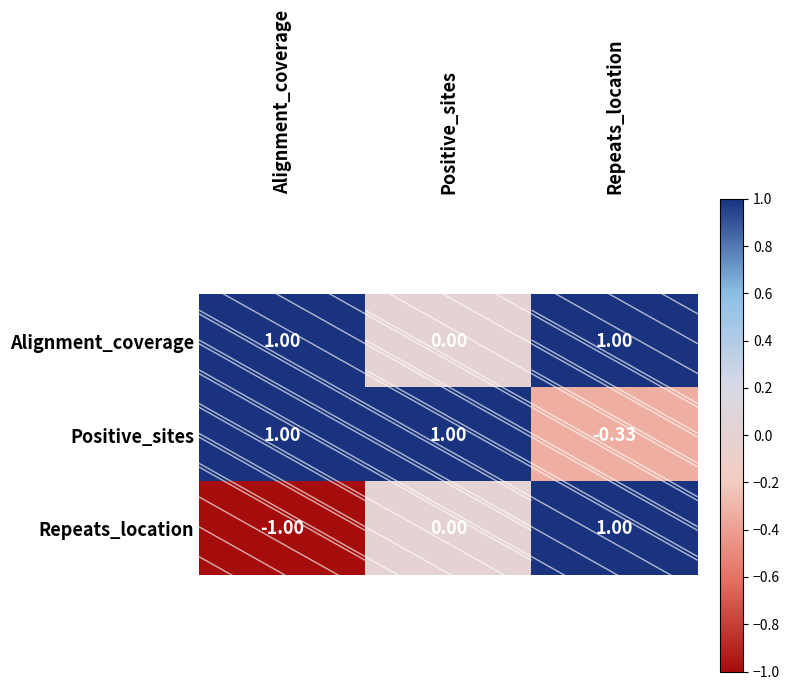

Which category has the lowest value across all series?

Alignment_coverage